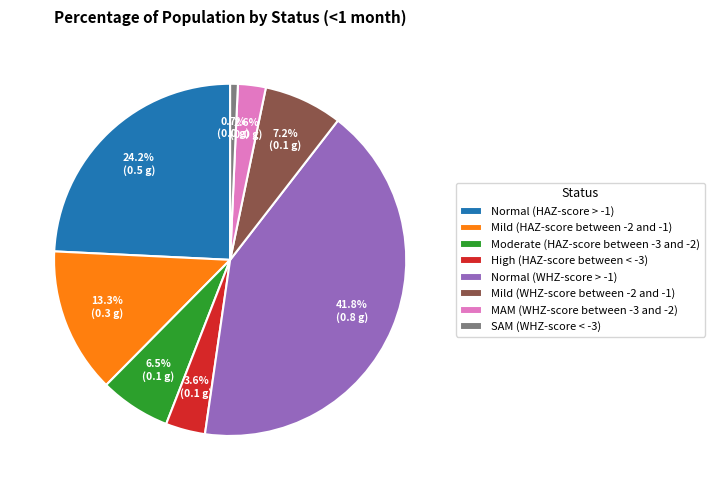

Is the sum of Mild (HAZ-score between -2 and -1) and Mild (WHZ-score between -2 and -1) greater than half?

No